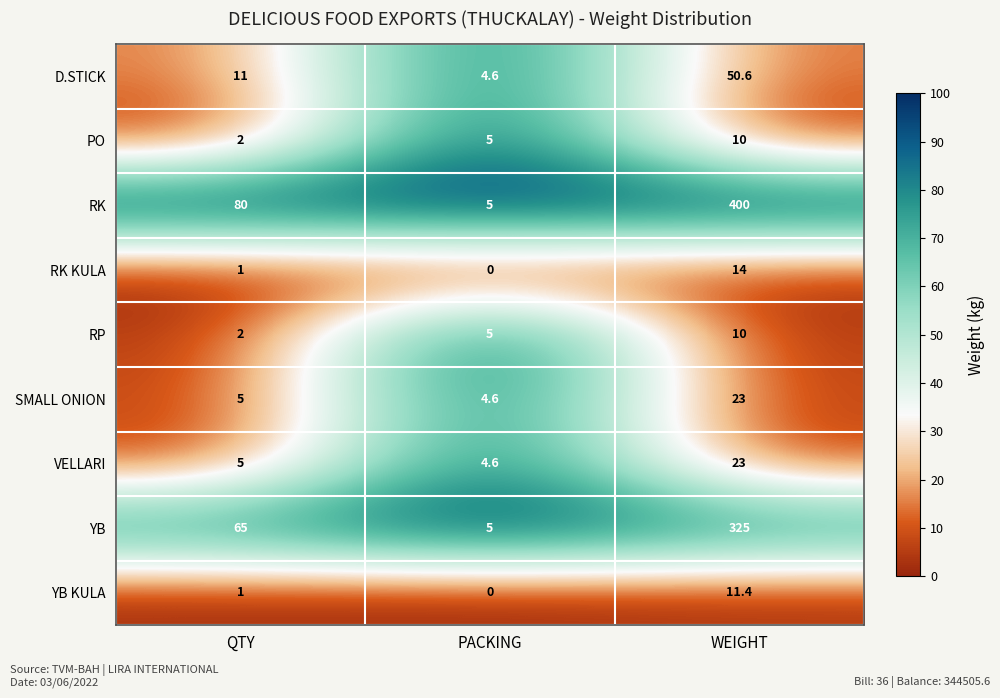

Which category has the highest value across all series?

WEIGHT